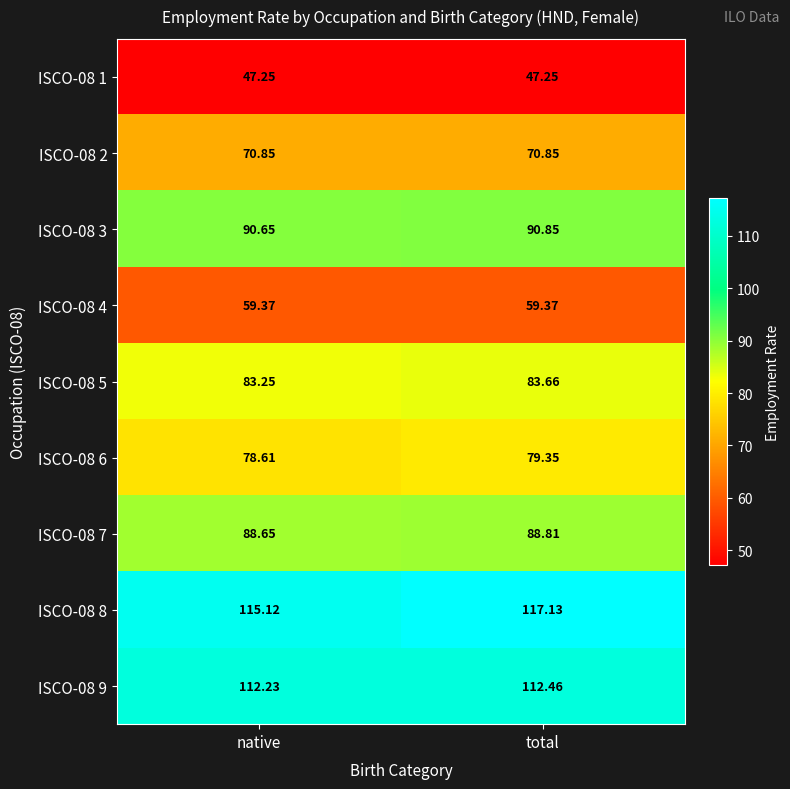

Which category has the lowest value in the ISCO-08 8 series?

native